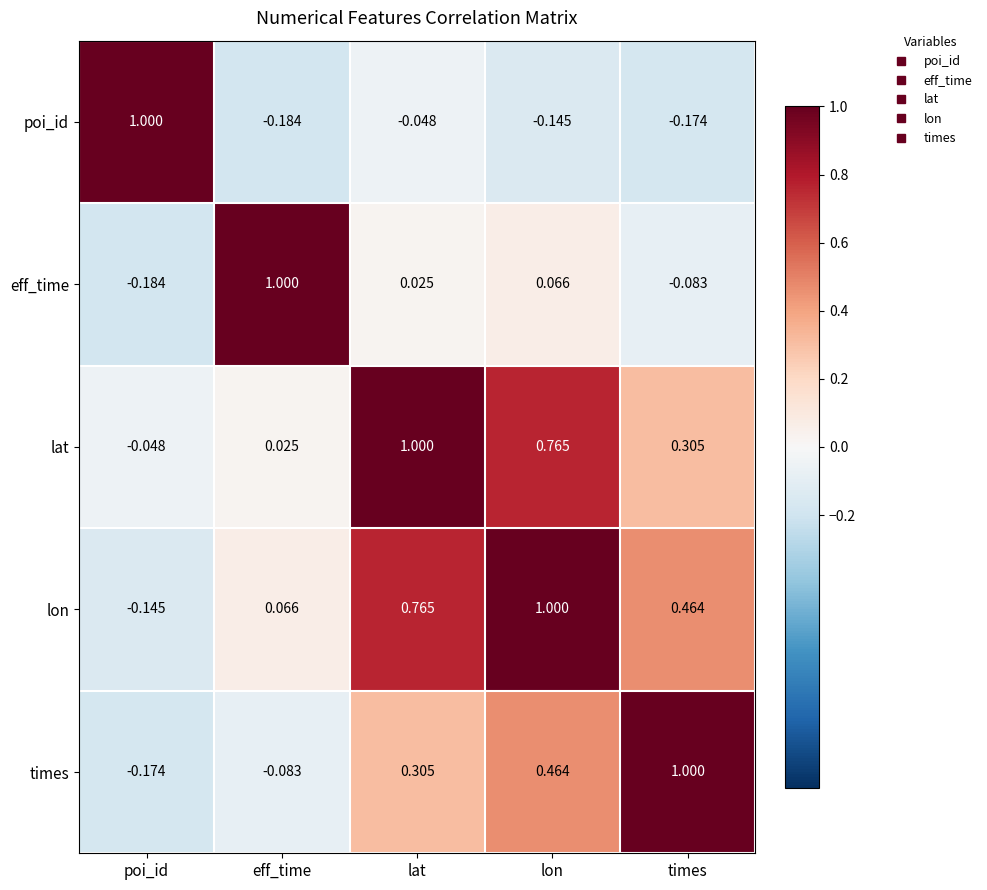

How many values in lon are below zero?

1